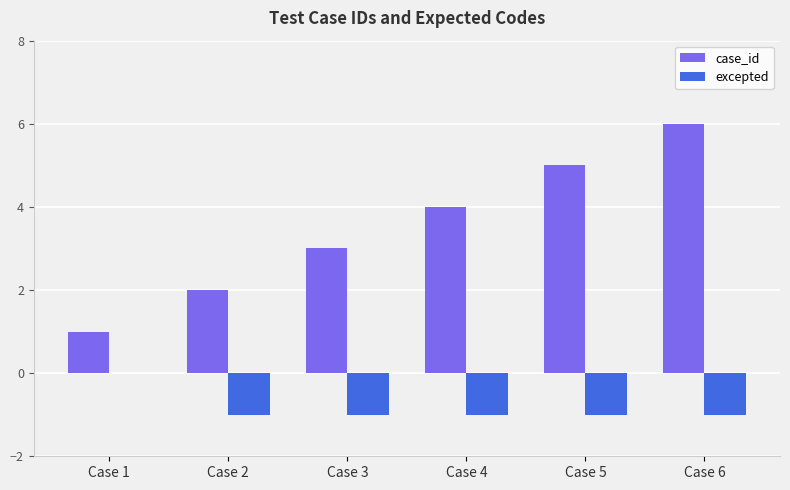

What is the sum of all case_id values?

21